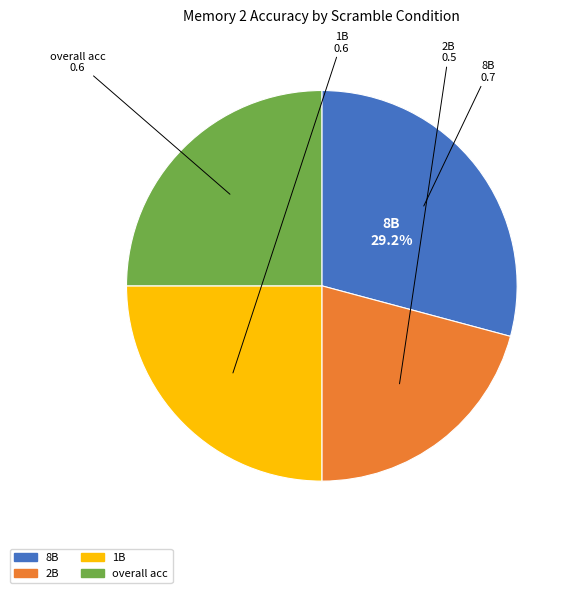

Between 1B and 8B, which is larger?

8B